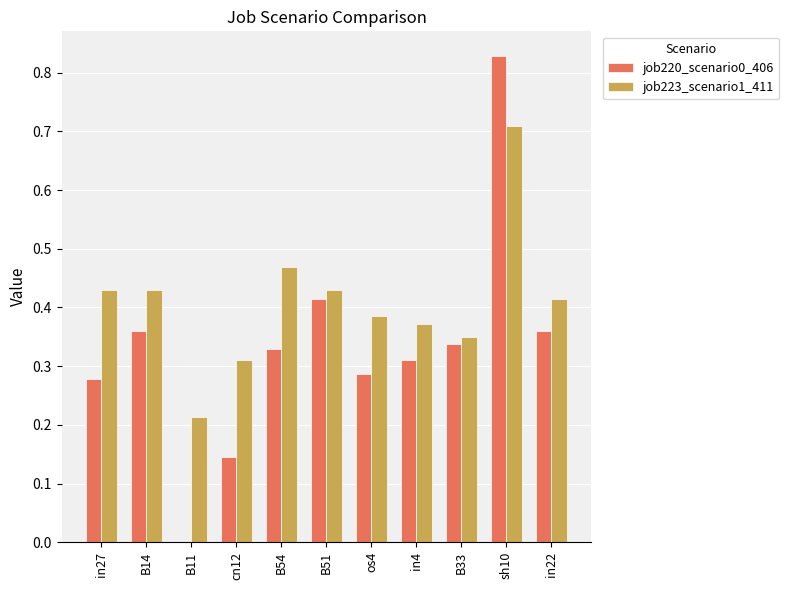

What is the sum of all job223_scenario1_411 values?

4.5